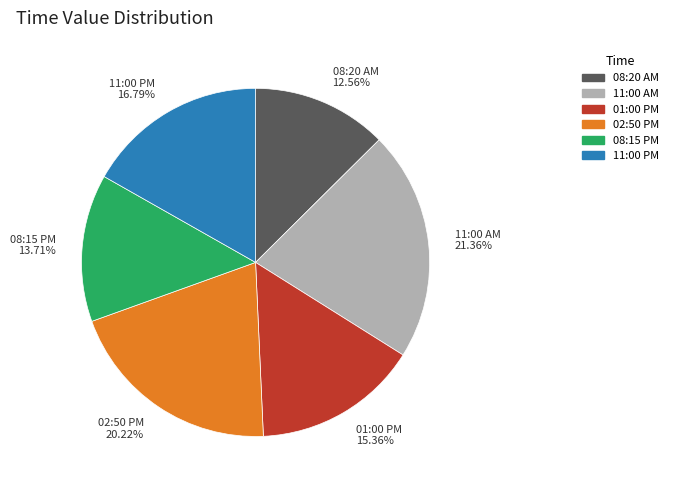

What is the largest slice in the pie chart?

11:00 AM